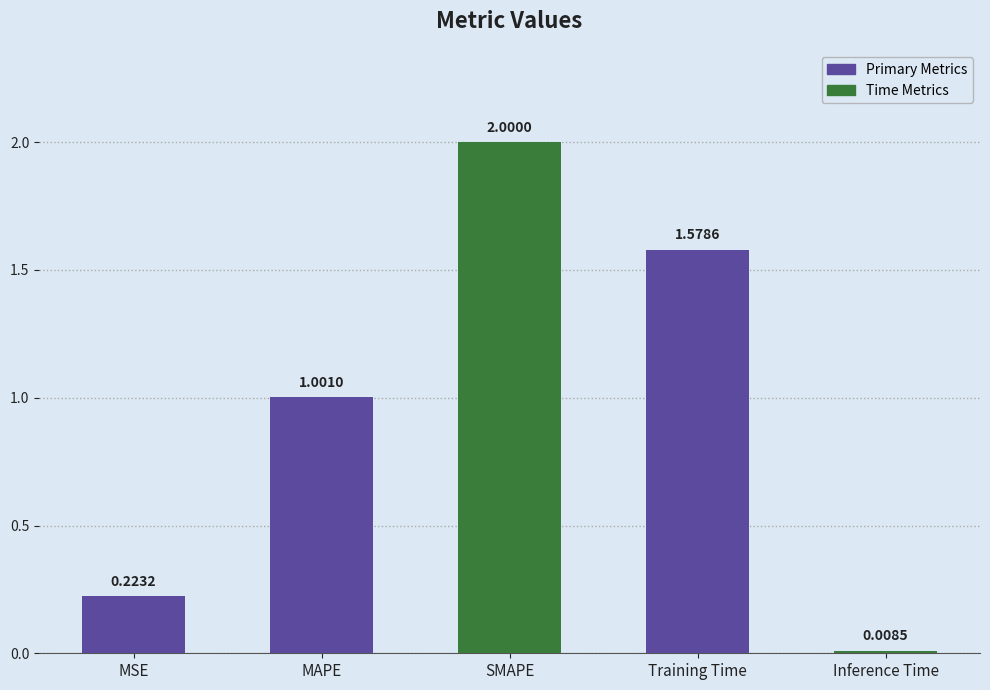

What is the average value?

1.0